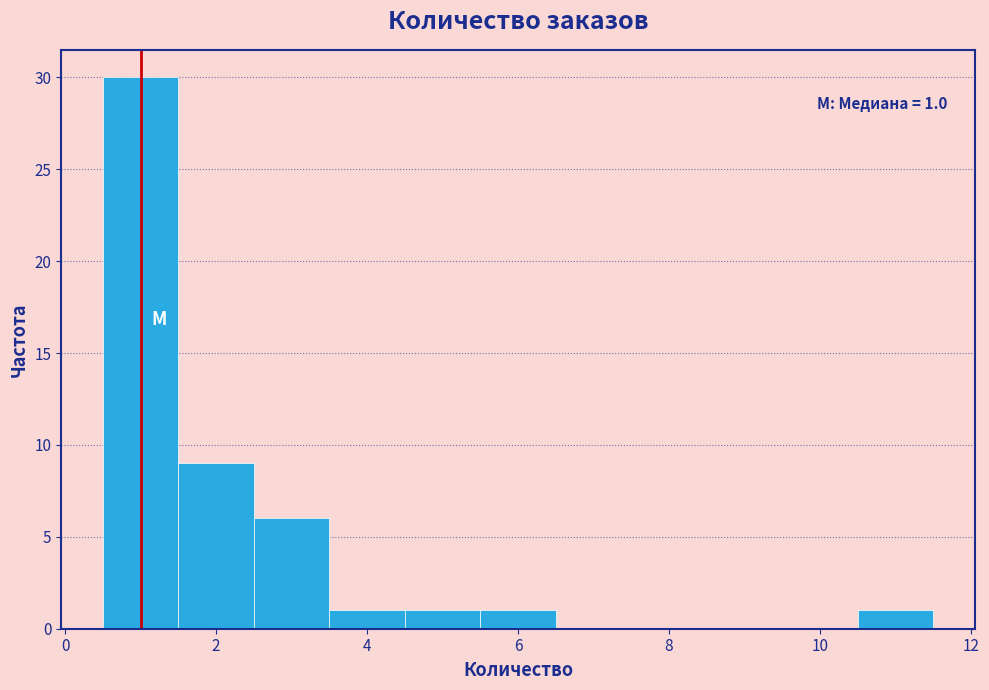

Which range on the x-axis has the tallest bar?

0.5 to 1.5